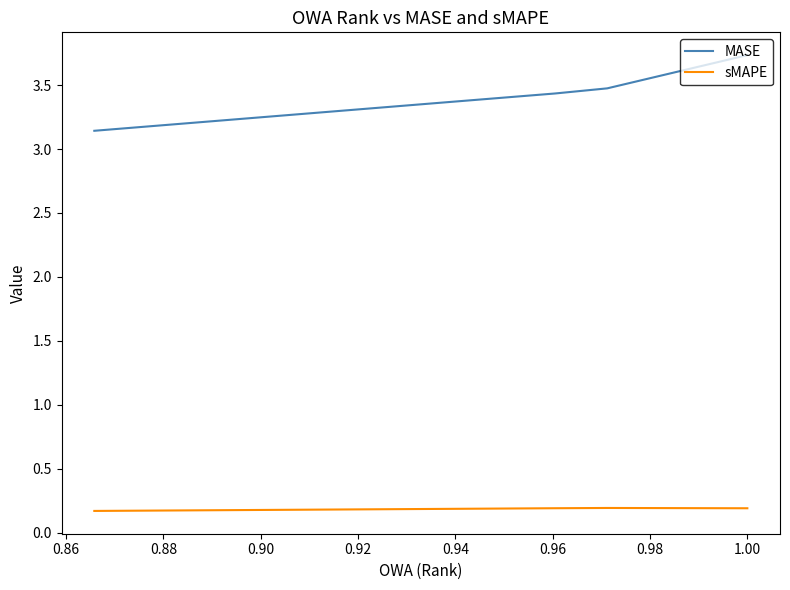

Is this an area chart (filled region under the line)?

No